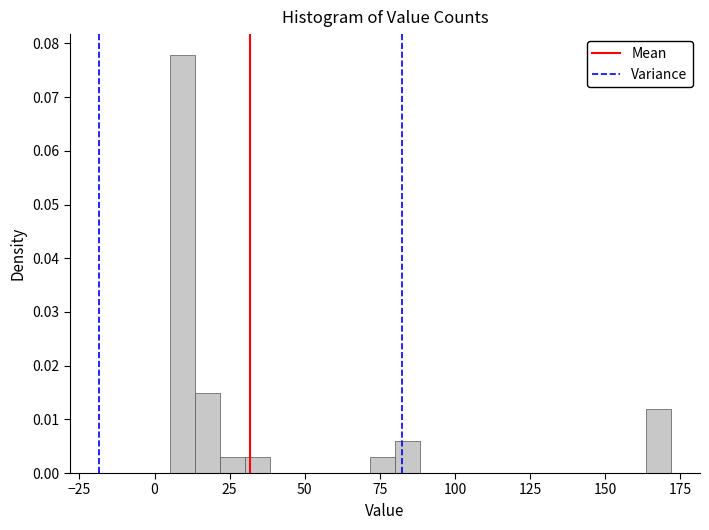

Around what value on the x-axis is the tallest bar? Give the approximate position of its centre, as read against the axis.

10